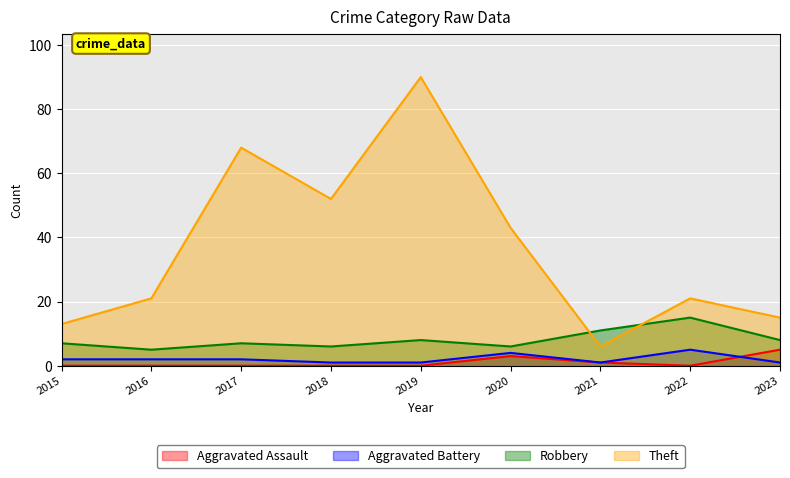

Is it true that Aggravated Battery equals 1 at 2021?

True